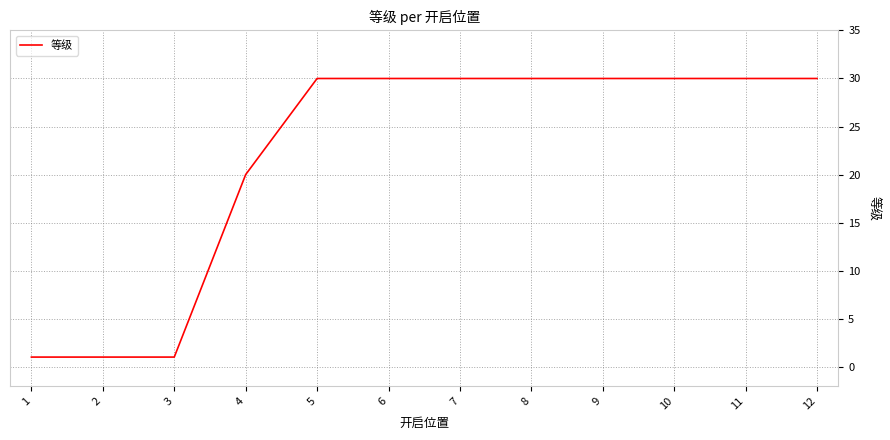

What is the difference between the maximum and minimum values?

29